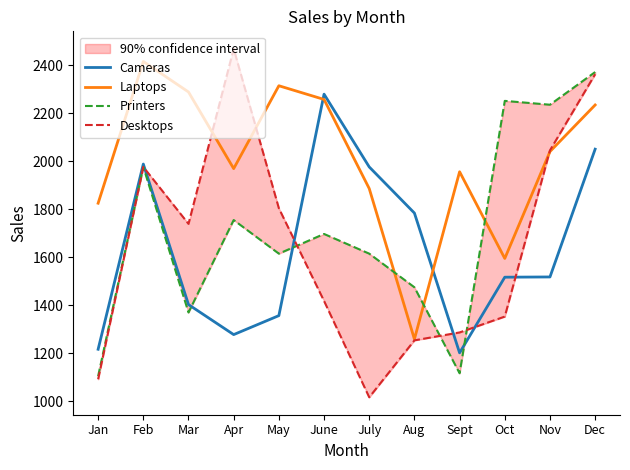

Reading left to right, transcribe all the data shown in this chart.

Cameras: 1217	1988	1403	1278	1357	2279	1976	1784	1202	1517	1518	2050
Laptops: 1825	2415	2288	1969	2314	2257	1886	1259	1956	1595	2040	2234
Printers: 1105	1976	1370	1755	1615	1697	1615	1475	1117	2251	2235	2371
Desktops: 1092	1976	1739	2468	1804	1418	1017	1254	1287	1353	2045	2362